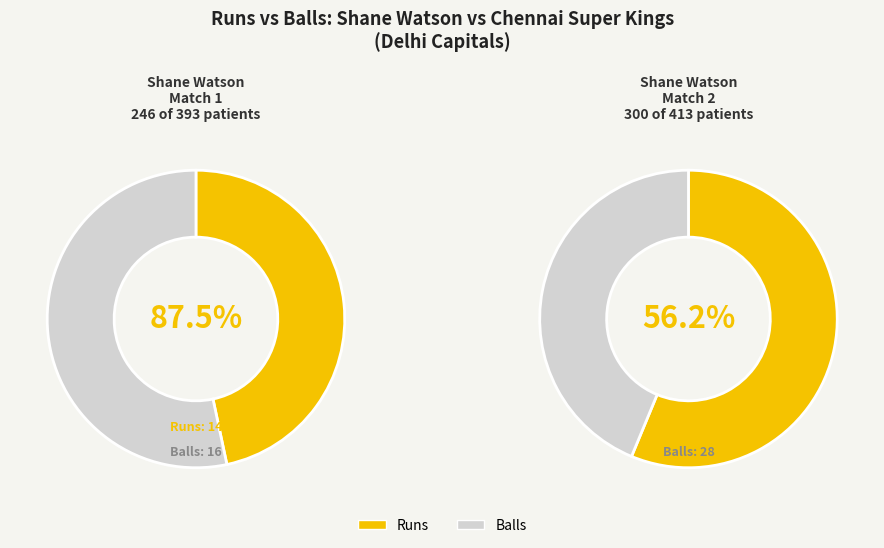

The runs slice represents 56% of the pie. True or false?

True